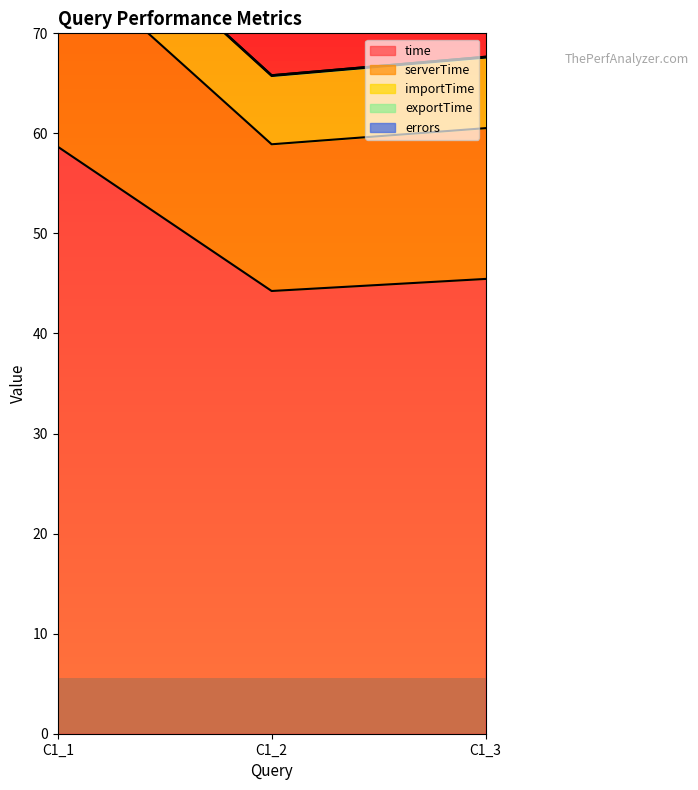

What is the difference between the highest and lowest values at C1_2?

44.2